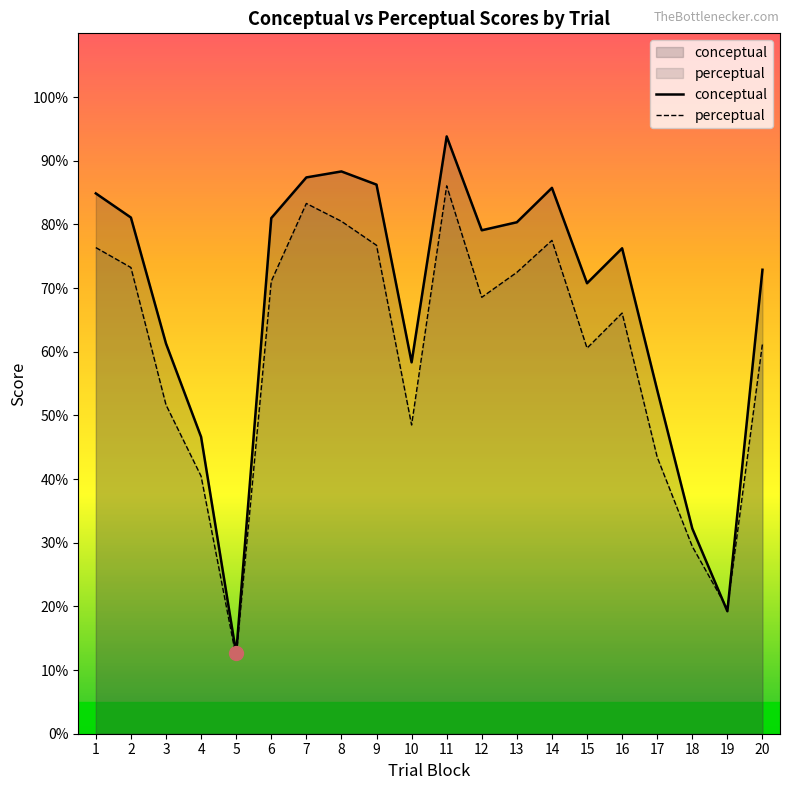

Rank the categories by perceptual value from lowest to highest.

5, 19, 18, 4, 17, 10, 3, 15, 20, 16, 12, 6, 13, 2, 1, 9, 14, 8, 7, 11